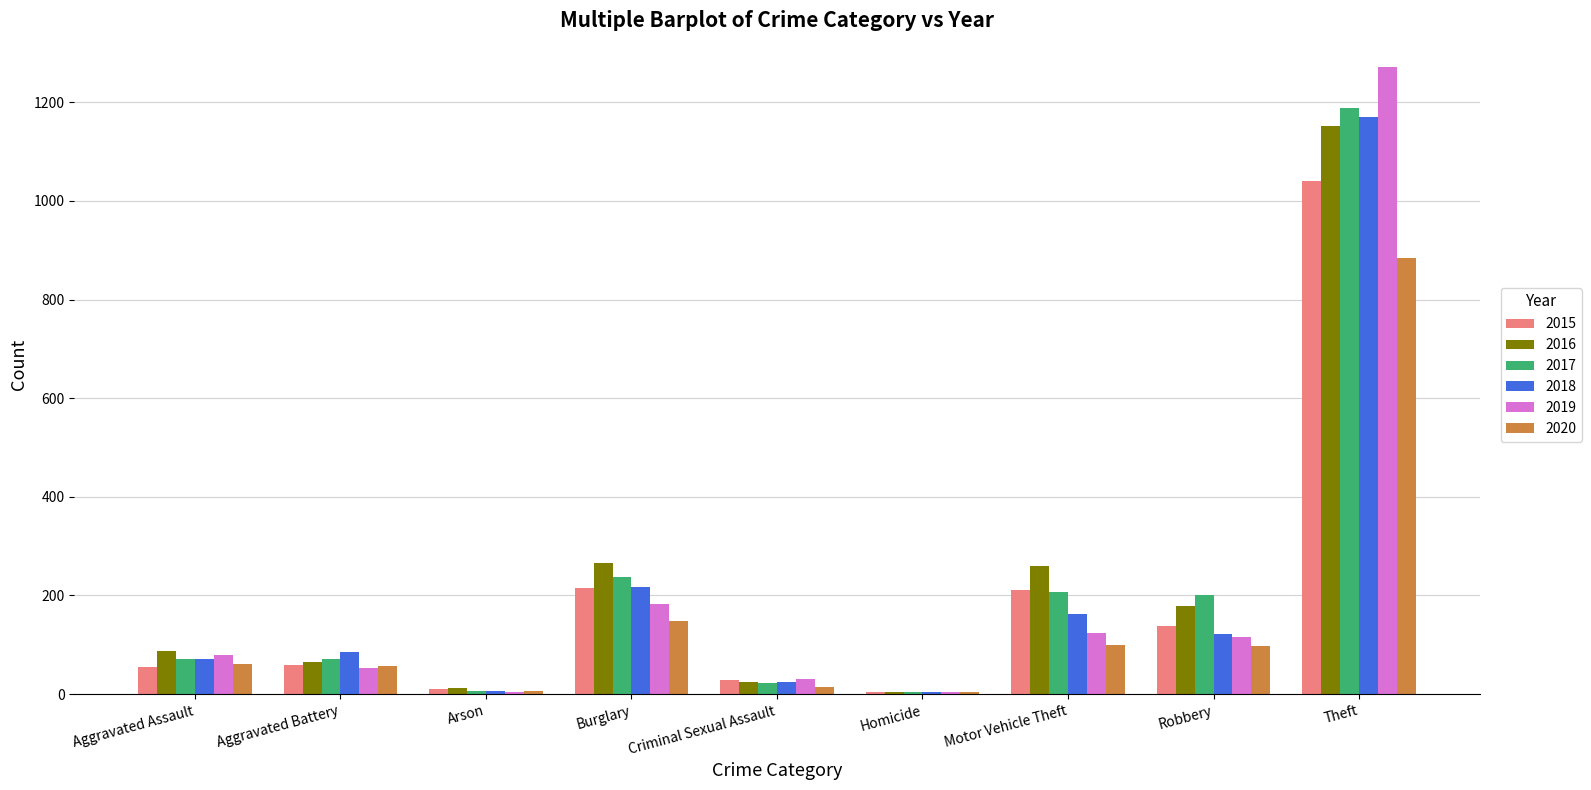

Which series changed the most between Aggravated Battery and Motor Vehicle Theft?

2016